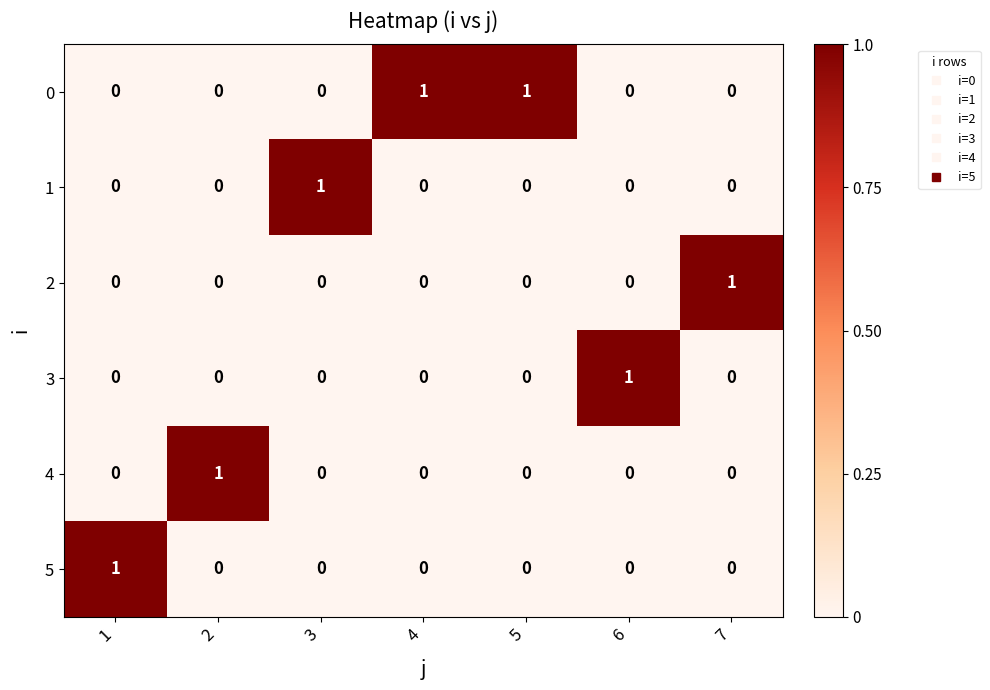

True or false: 4 has a value of 0 at 7.

True